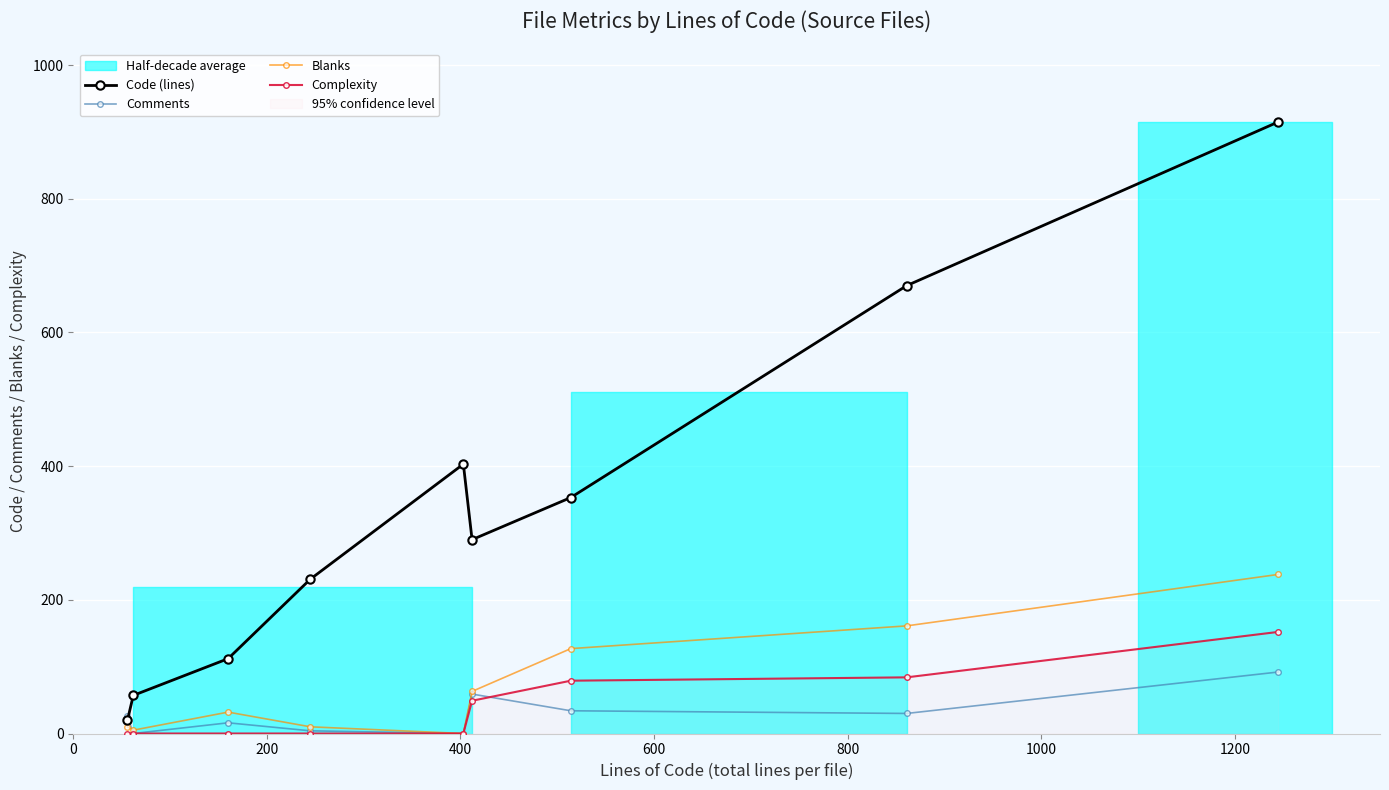

What is the maximum value for Complexity?

152